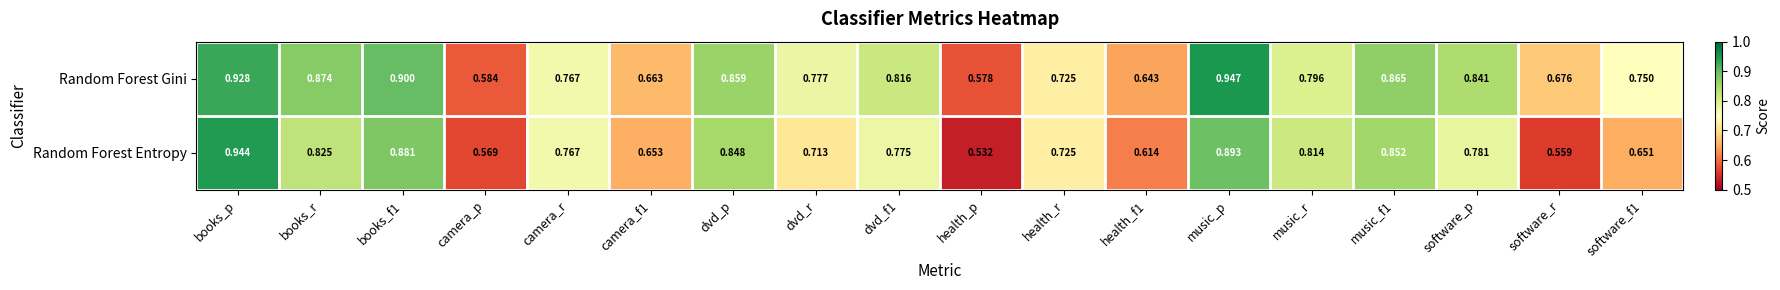

How many data points does each series have?

18